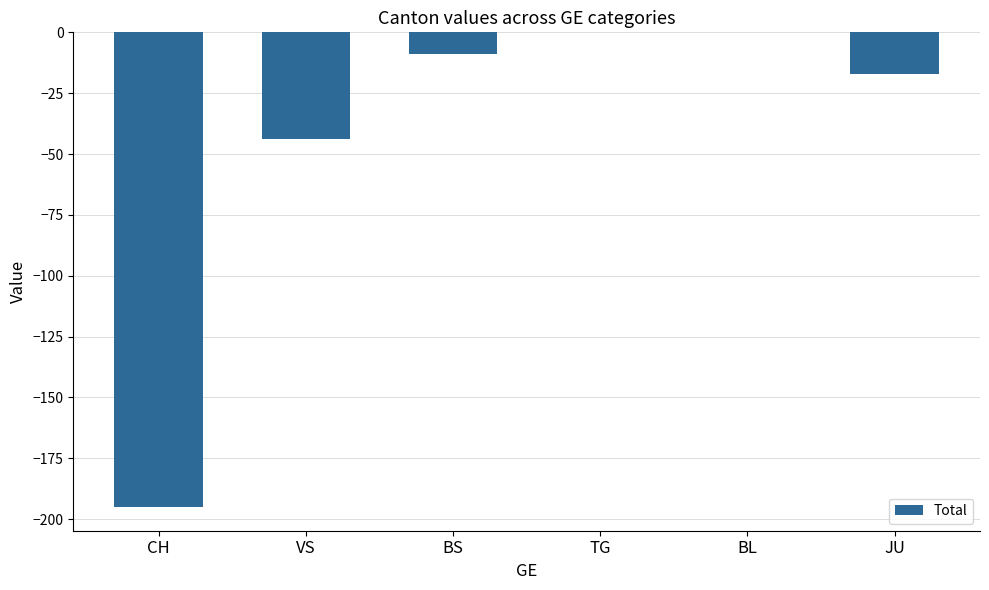

Count the number of data series in this chart.

1